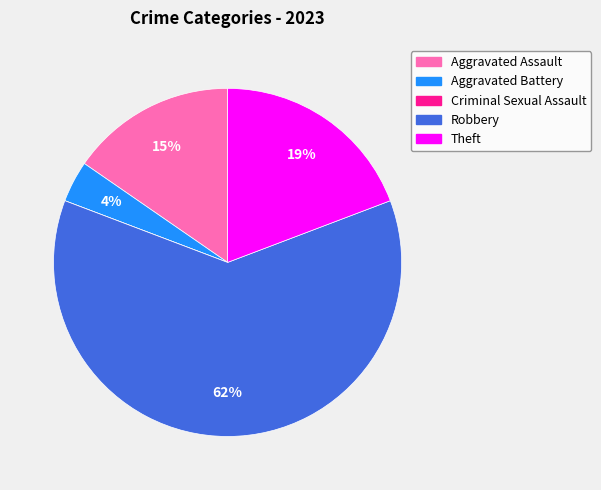

Is there a majority slice in this chart?

Yes